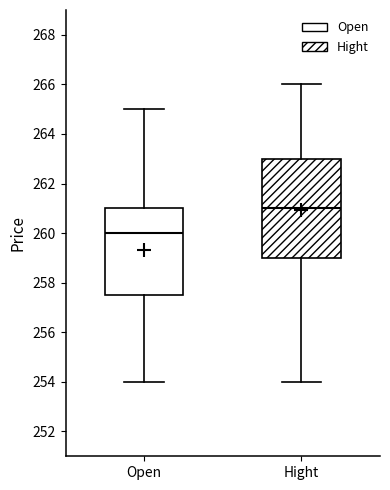

Which box has the lowest median line?

Open